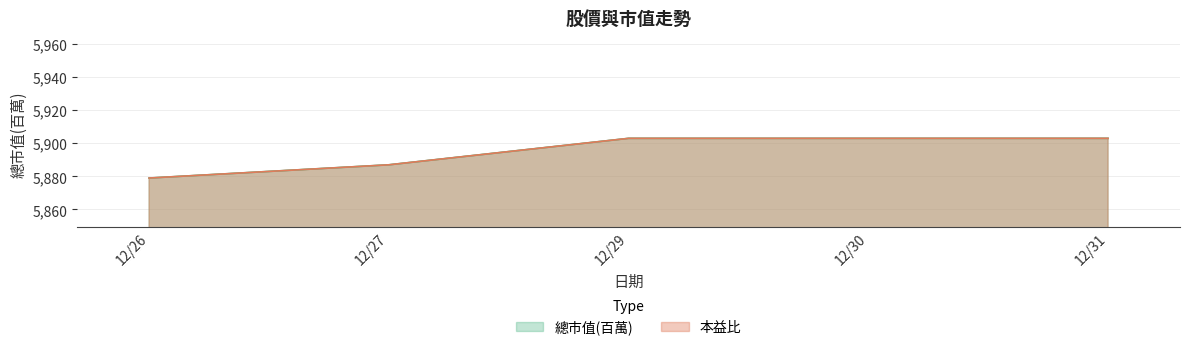

What is the total value across all series at 12/27?

11774.0